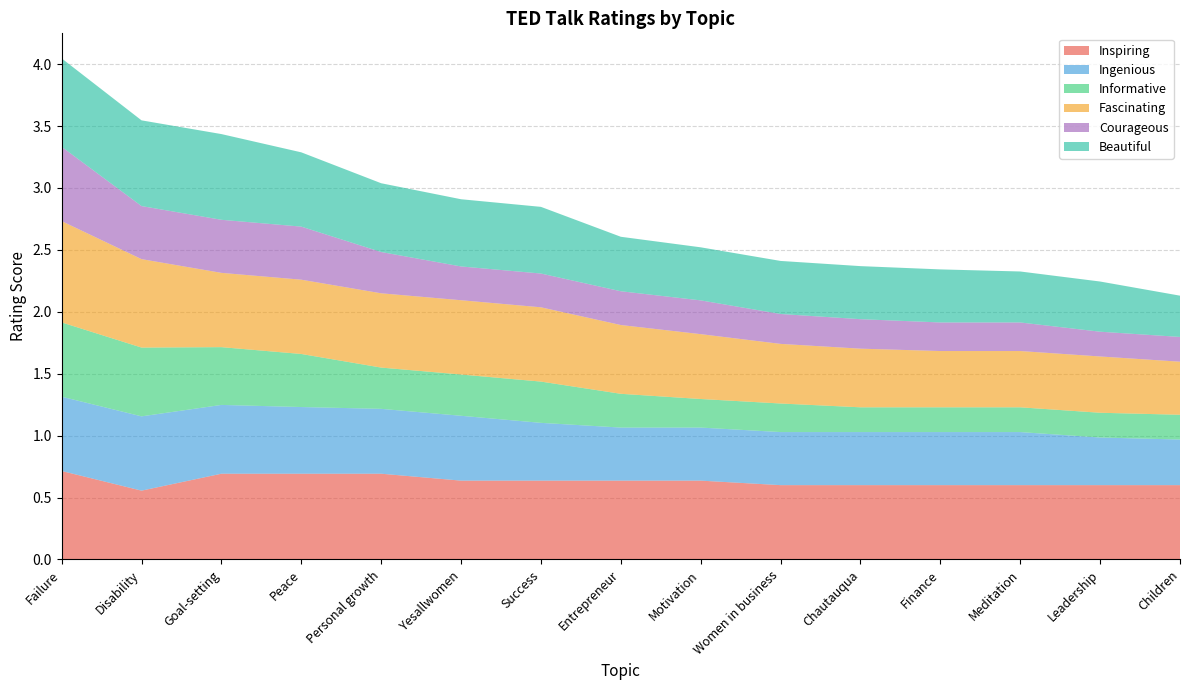

Reading left to right, what are all the values shown in this chart?

Inspiring: 0.7	0.6	0.7	0.7	0.7	0.6	0.6	0.6	0.6	0.6	0.6	0.6	0.6	0.6	0.6
Ingenious: 0.6	0.6	0.6	0.5	0.5	0.5	0.5	0.4	0.4	0.4	0.4	0.4	0.4	0.4	0.4
Informative: 0.6	0.6	0.5	0.4	0.3	0.3	0.3	0.3	0.2	0.2	0.2	0.2	0.2	0.2	0.2
Fascinating: 0.8	0.7	0.6	0.6	0.6	0.6	0.6	0.6	0.5	0.5	0.5	0.5	0.5	0.5	0.4
Courageous: 0.6	0.4	0.4	0.4	0.3	0.3	0.3	0.3	0.3	0.2	0.2	0.2	0.2	0.2	0.2
Beautiful: 0.7	0.7	0.7	0.6	0.6	0.5	0.5	0.4	0.4	0.4	0.4	0.4	0.4	0.4	0.3